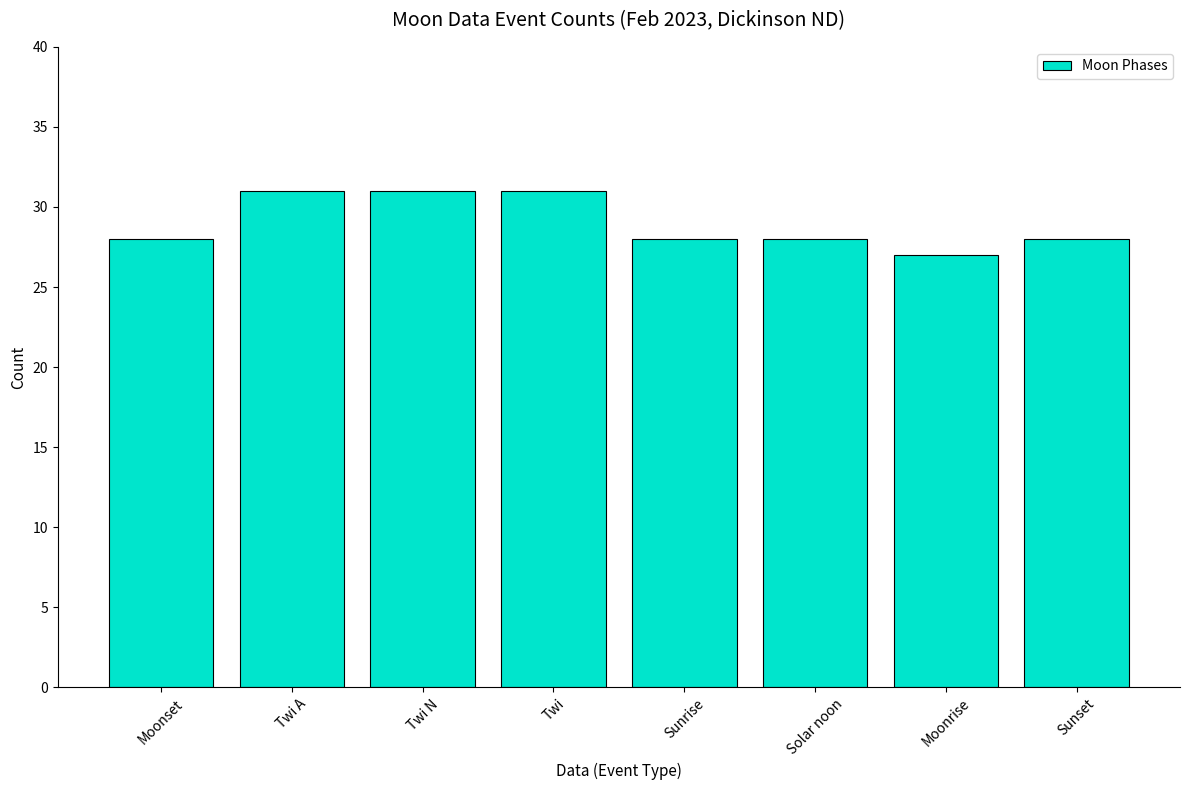

What is the average value?

29